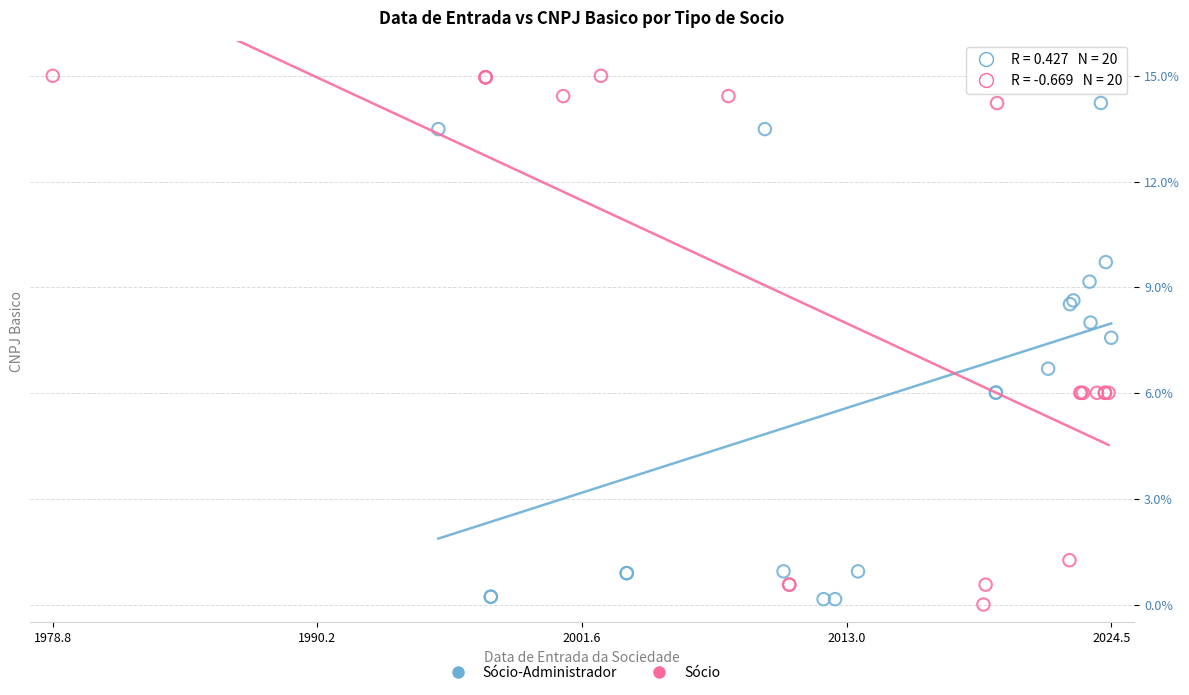

Which series reaches the maximum Y coordinate?

Sócio